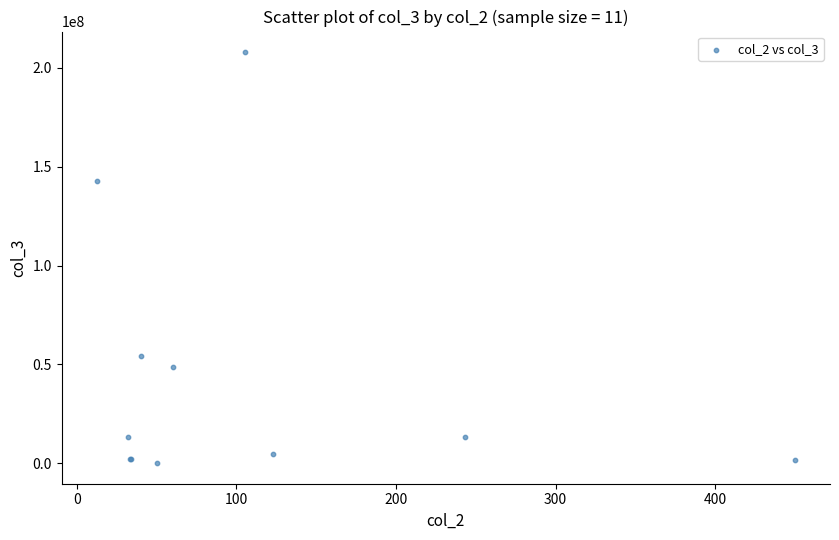

What Y value in the scatter plot is closest to 104014460?

142684792